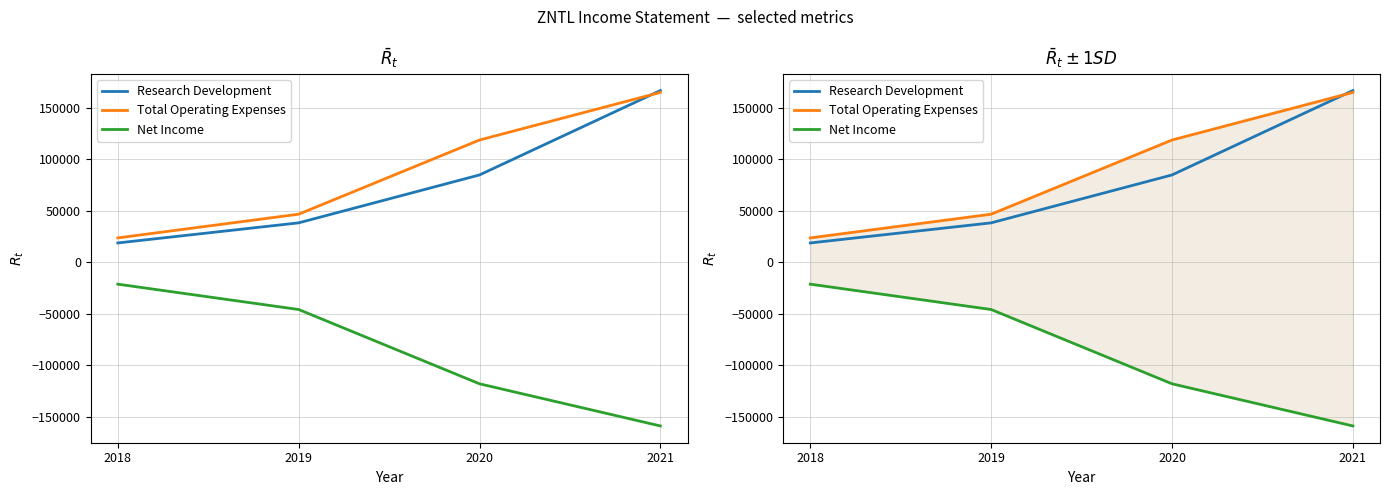

The Research Development series shows 18900 at 2018. True or false?

True